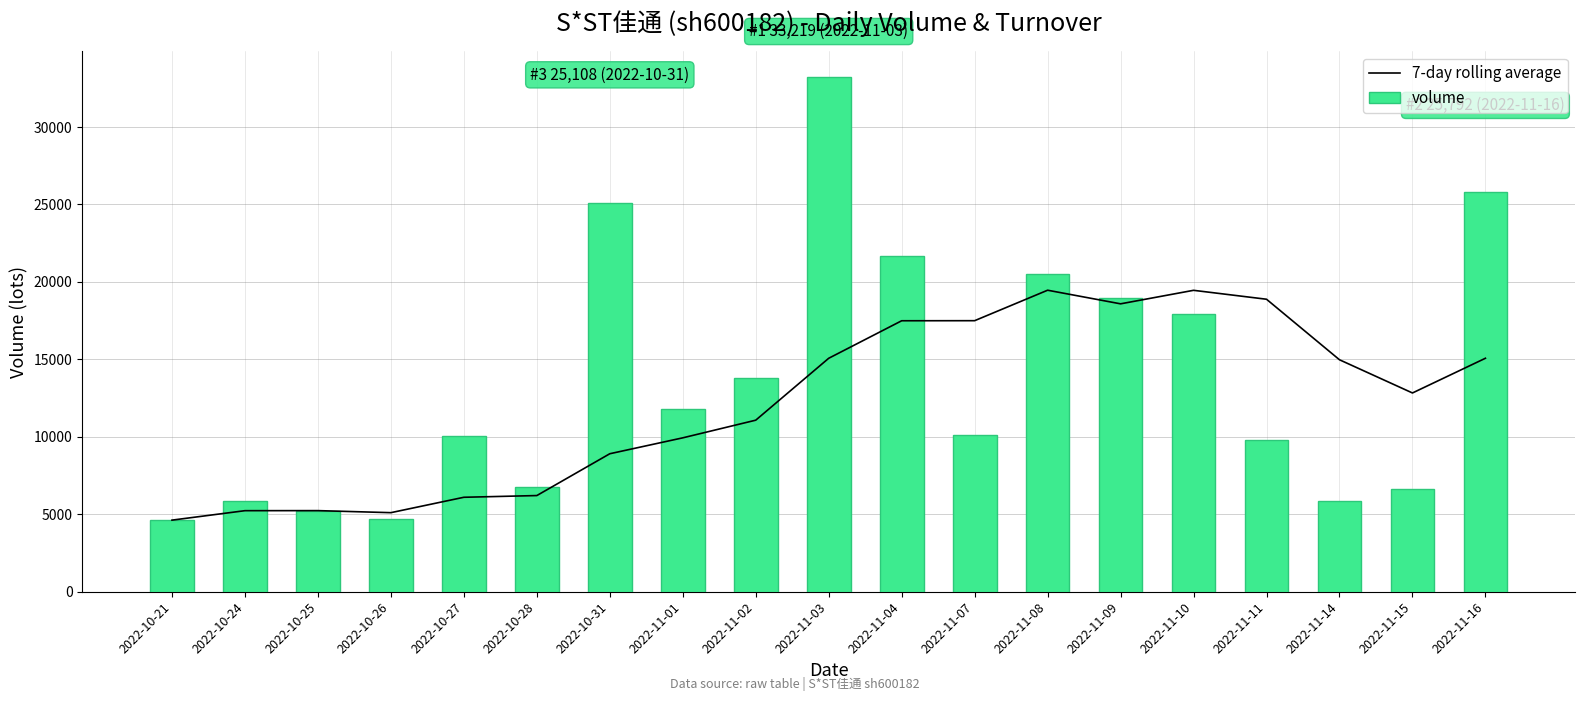

How many categories are shown in the chart?

19